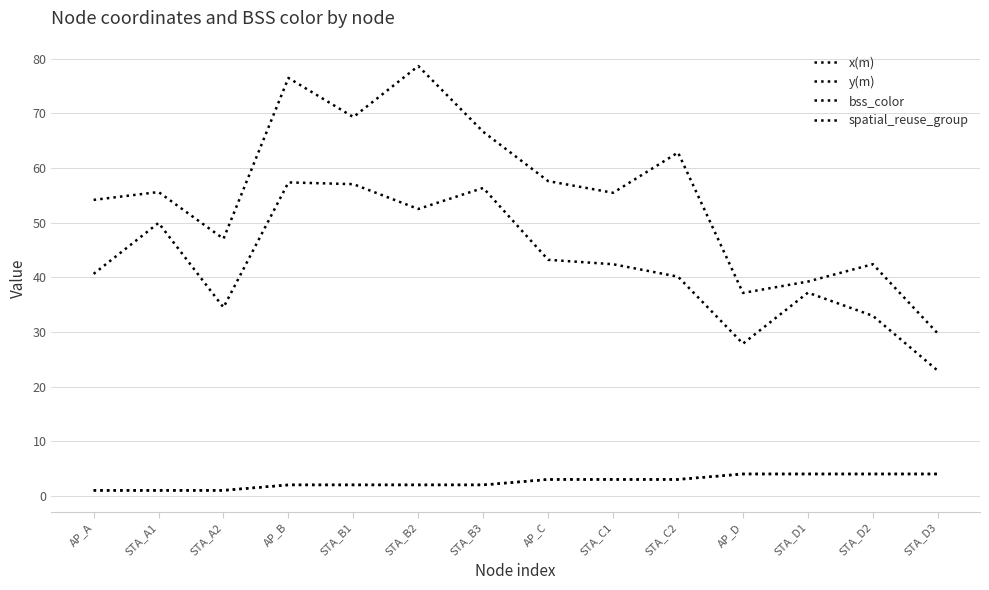

Does the chart display data point markers on the line(s)?

No